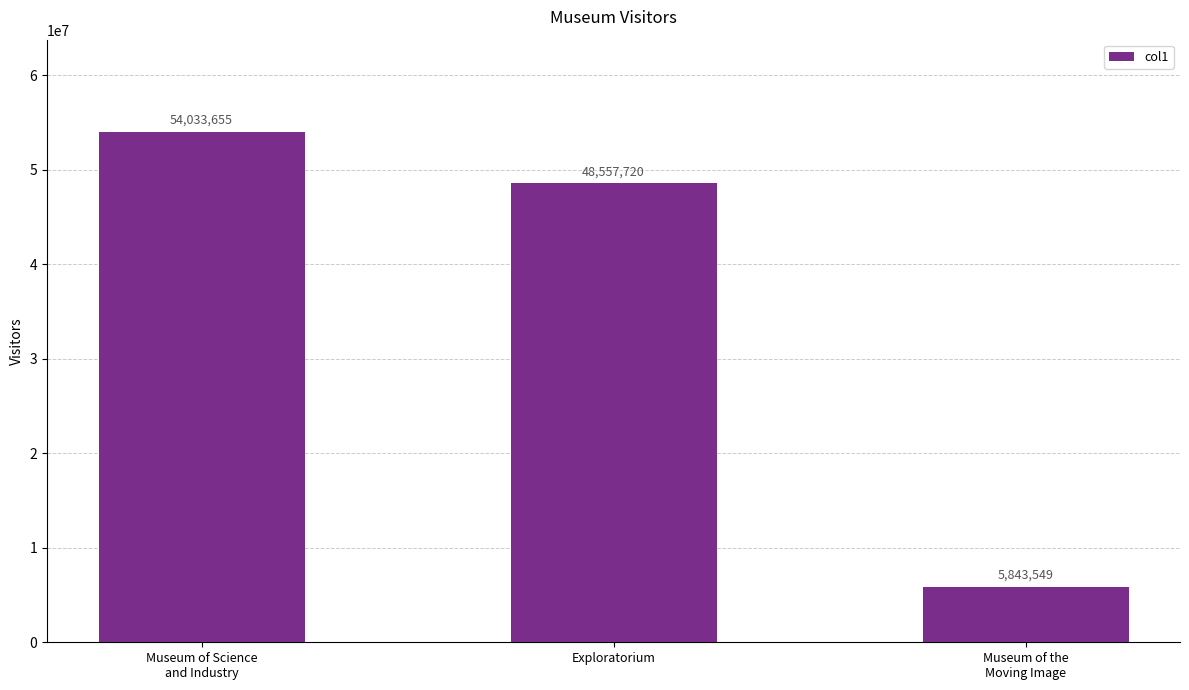

How many values are below 48557720?

1